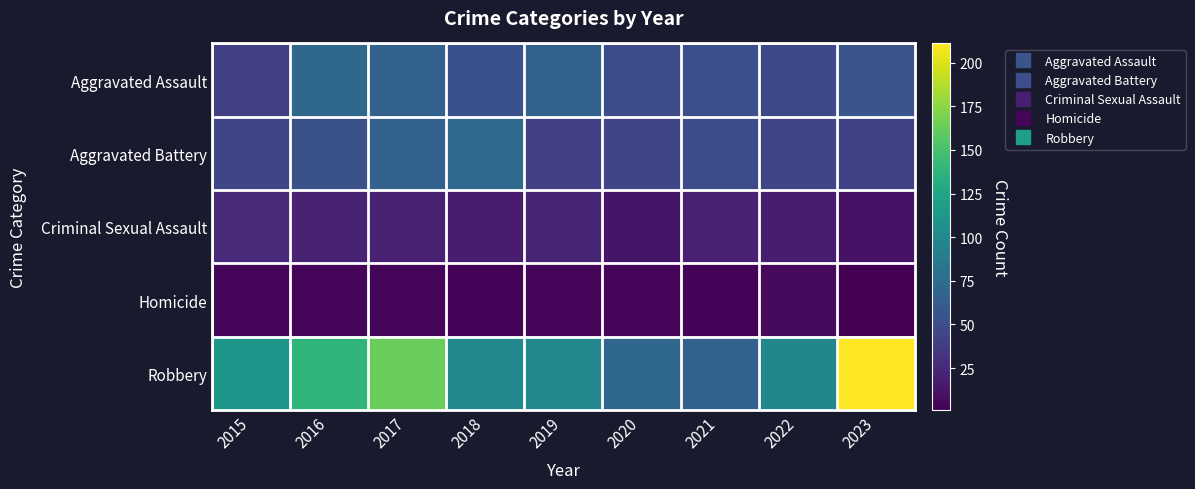

Reading left to right, list all the values displayed in this chart.

Aggravated Assault: 2015=41	2016=72	2017=67	2018=54	2019=66	2020=50	2021=52	2022=47	2023=56
Aggravated Battery: 2015=45	2016=53	2017=67	2018=73	2019=41	2020=45	2021=50	2022=45	2023=42
Criminal Sexual Assault: 2015=27	2016=21	2017=20	2018=18	2019=23	2020=13	2021=20	2022=18	2023=11
Homicide: 2015=5	2016=4	2017=4	2018=3	2019=4	2020=5	2021=3	2022=6	2023=1
Robbery: 2015=112	2016=138	2017=163	2018=99	2019=99	2020=72	2021=67	2022=97	2023=211